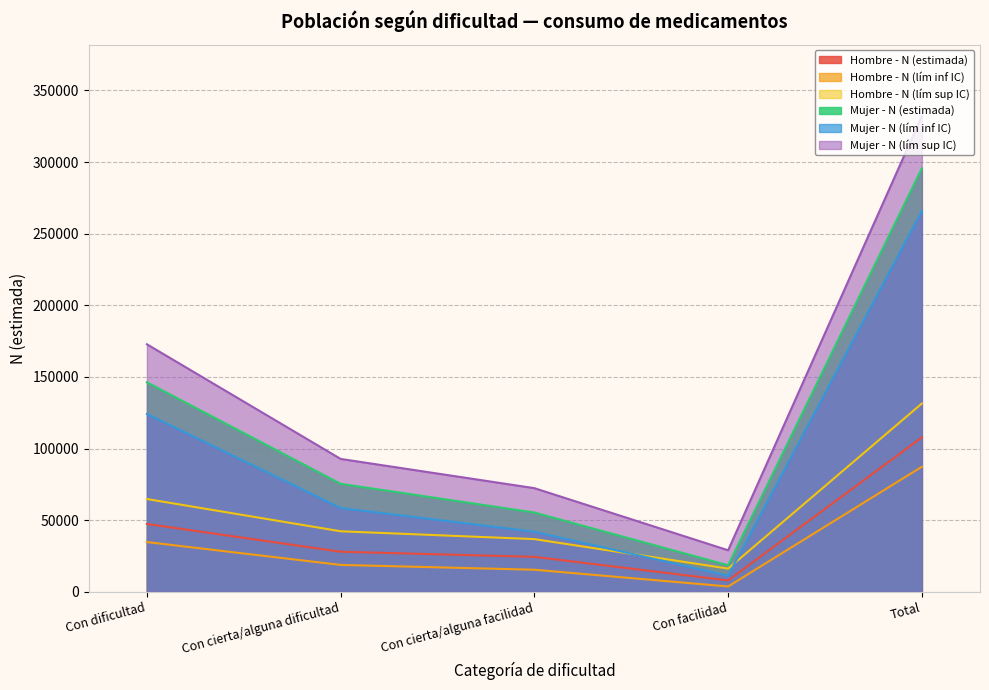

At which label is Mujer - N (lím inf IC) closest to 138569?

Con dificultad